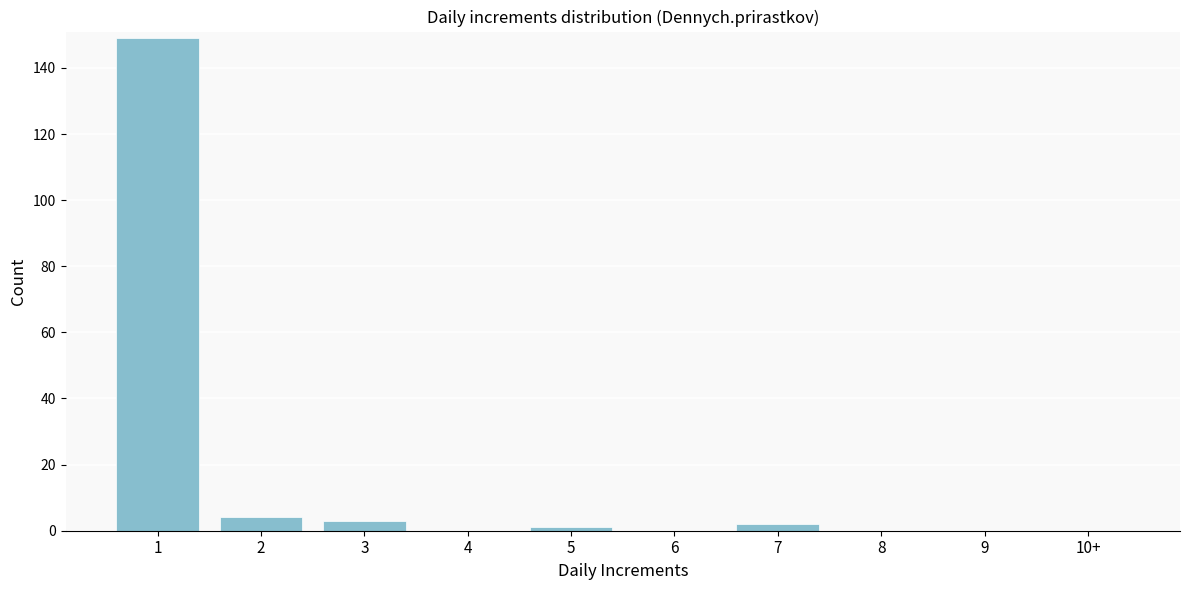

Reading left to right, what are all the values shown in this chart?

1=149	2=4	3=3	4=0	5=1	6=0	7=2	8=0	9=0	10+=0